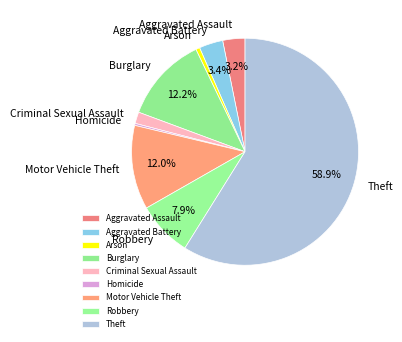

True or false: Aggravated Battery accounts for 13% of the total.

False